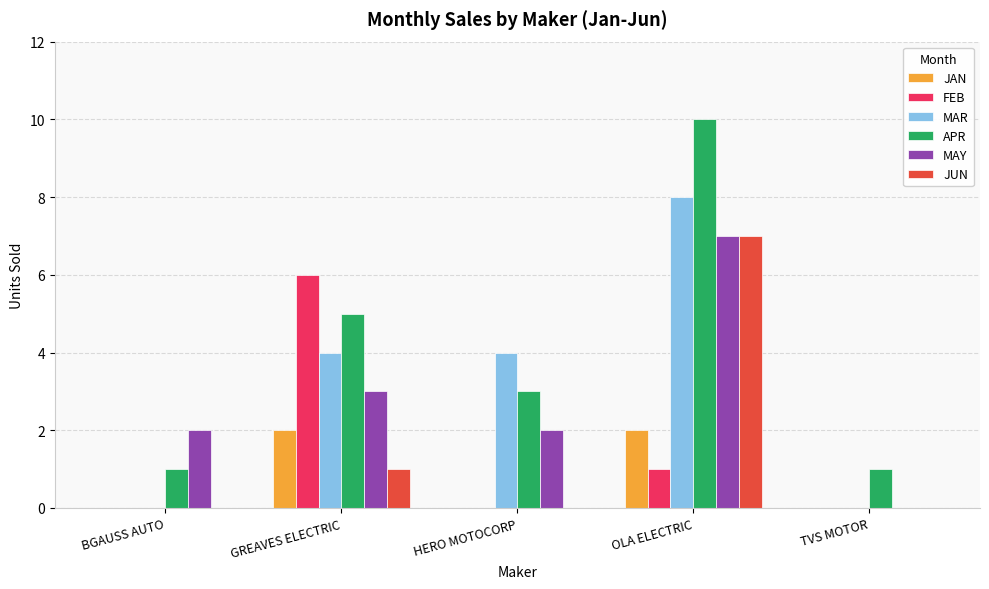

Which category has the highest value in the APR series?

OLA ELECTRIC